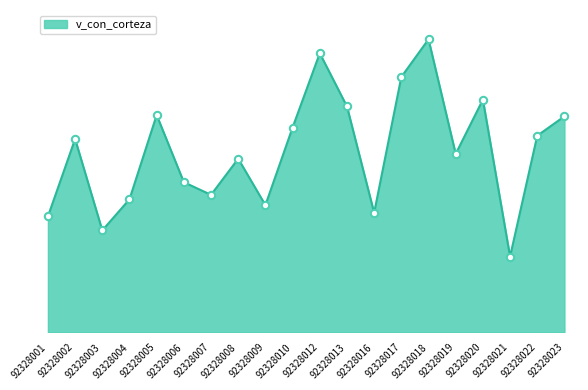

Between 92328002 and 92328016, which is larger?

92328002